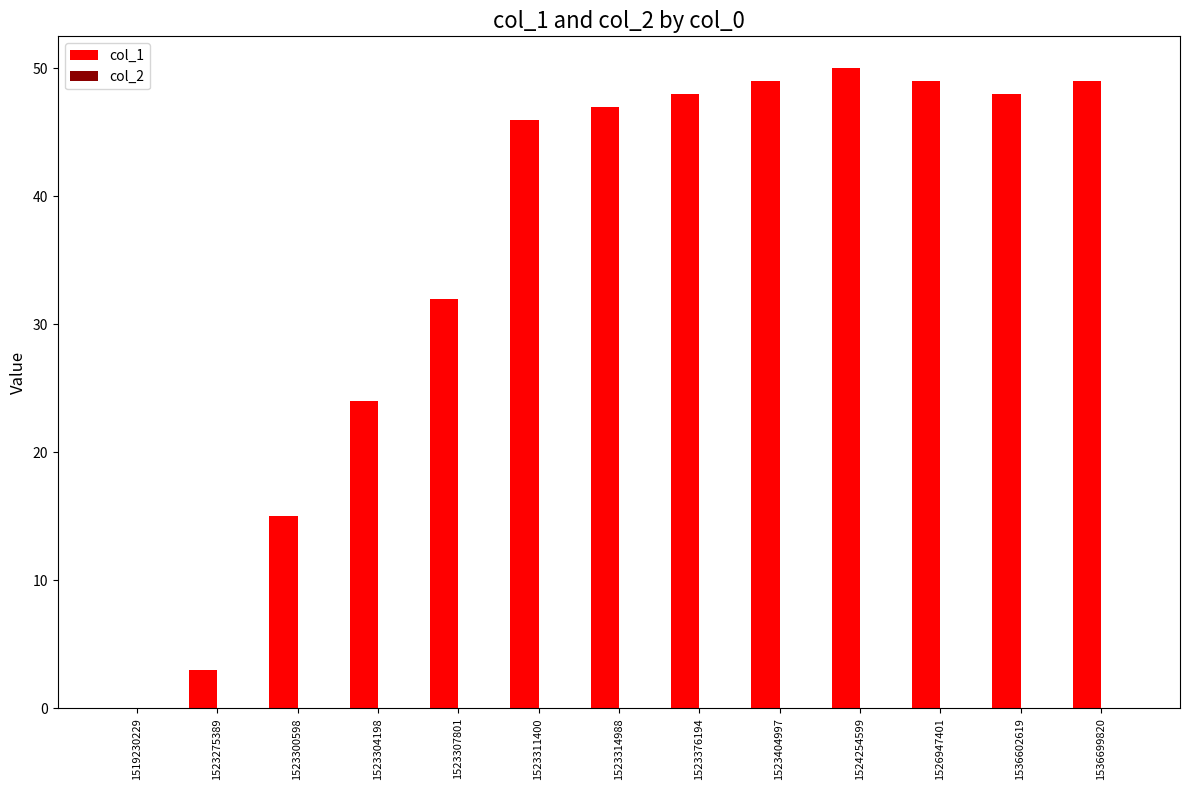

What is the sum of all values?

460